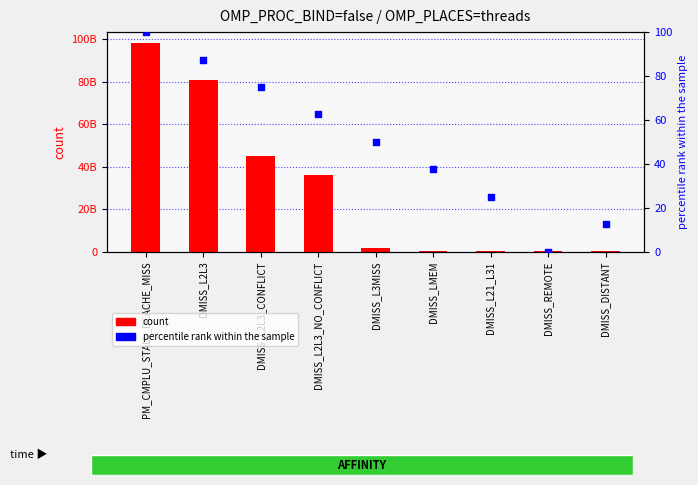

At how many categories does at least one series exceed 52789475617?

2